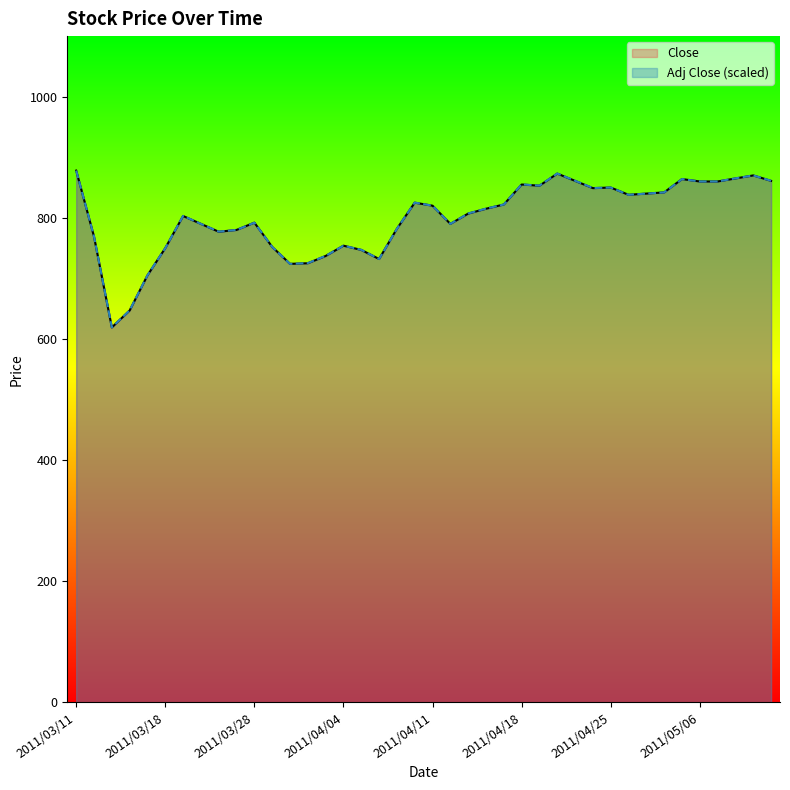

In Close, how many points are lower than both neighbors (excluding endpoints)?

8